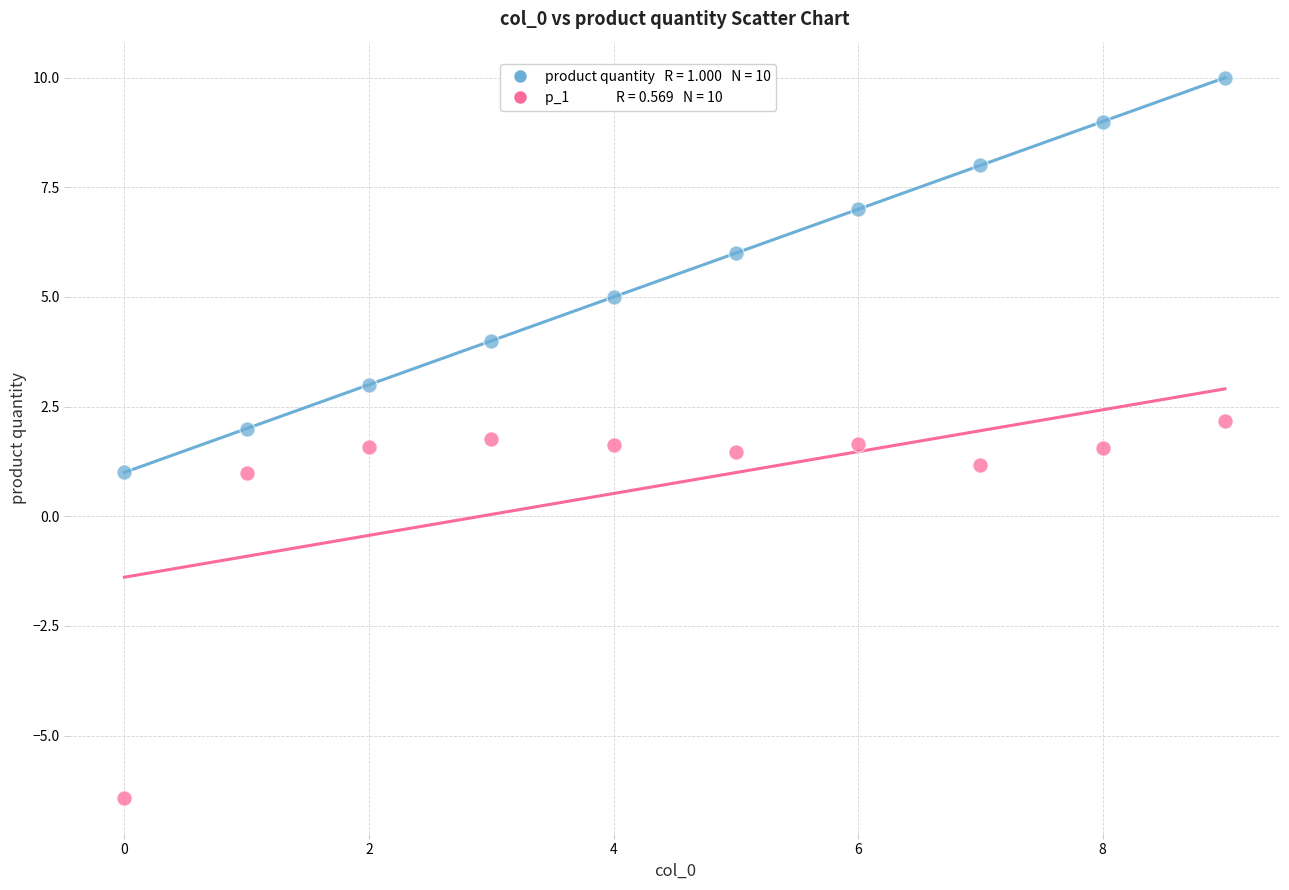

Across all data points, what is the range of Y values (max minus min)?

16.4